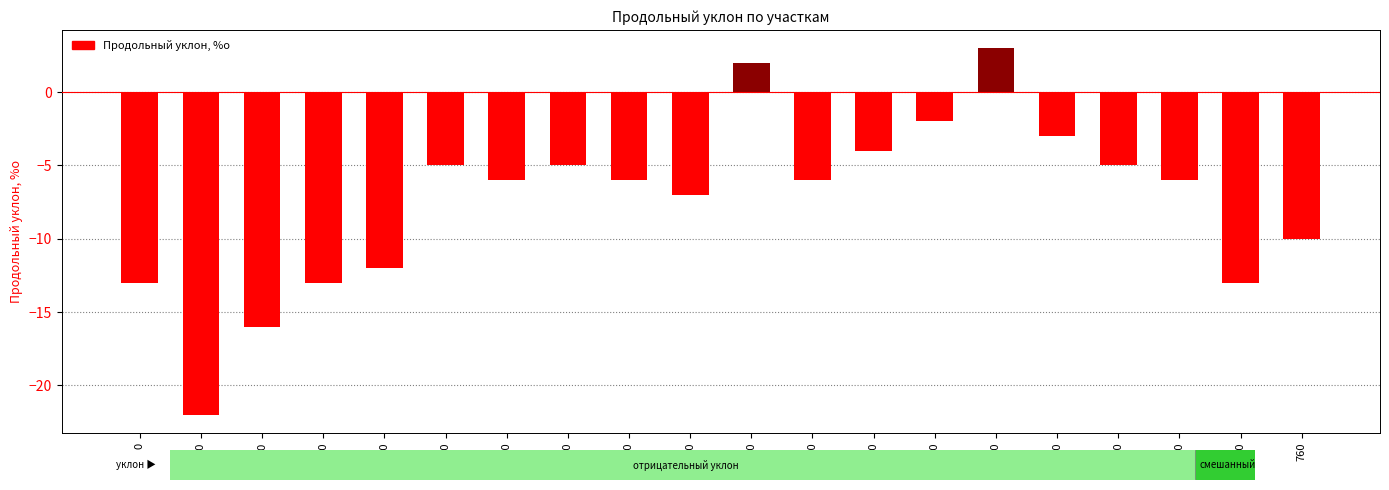

What is the change in value from 0 to 280?

+8